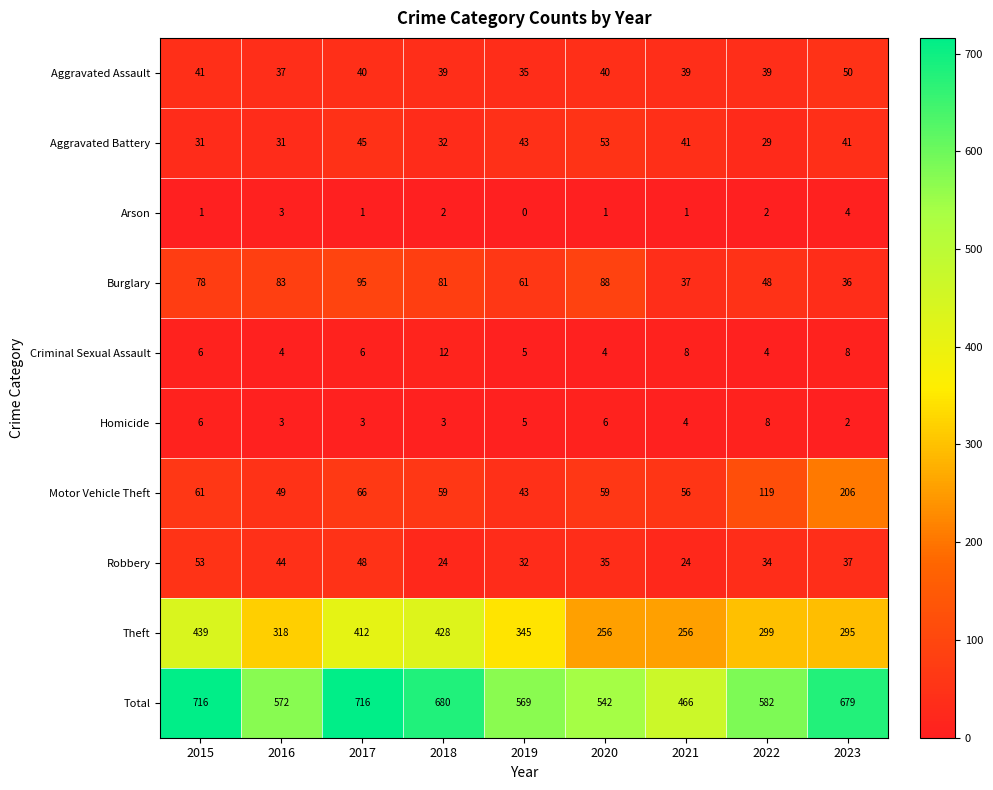

Is it true that Burglary equals 64 at 2022?

False